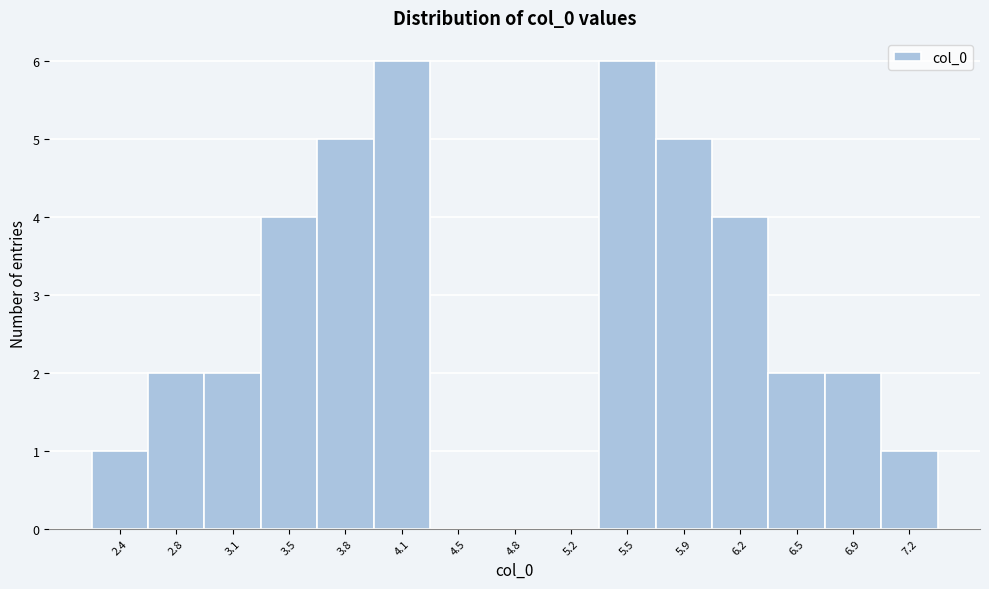

Reading left to right, what are all the values shown in this chart?

2.4=1	2.8=2	3.1=2	3.5=4	3.8=5	4.1=6	4.5=0	4.8=0	5.2=0	5.5=6	5.9=5	6.2=4	6.5=2	6.9=2	7.2=1